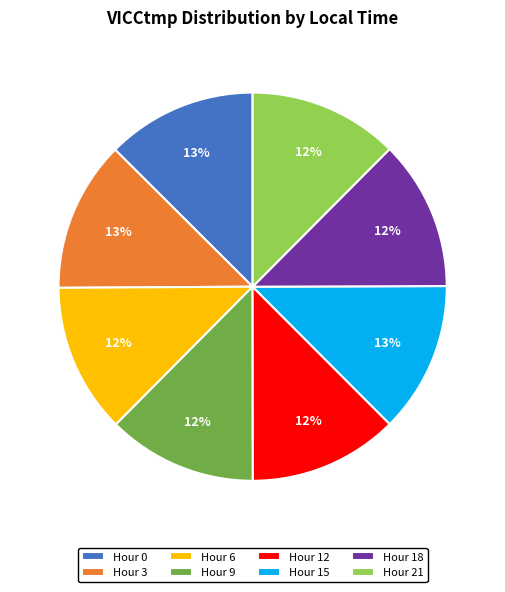

Combined, do Hour 15 and Hour 6 account for over 50%?

No